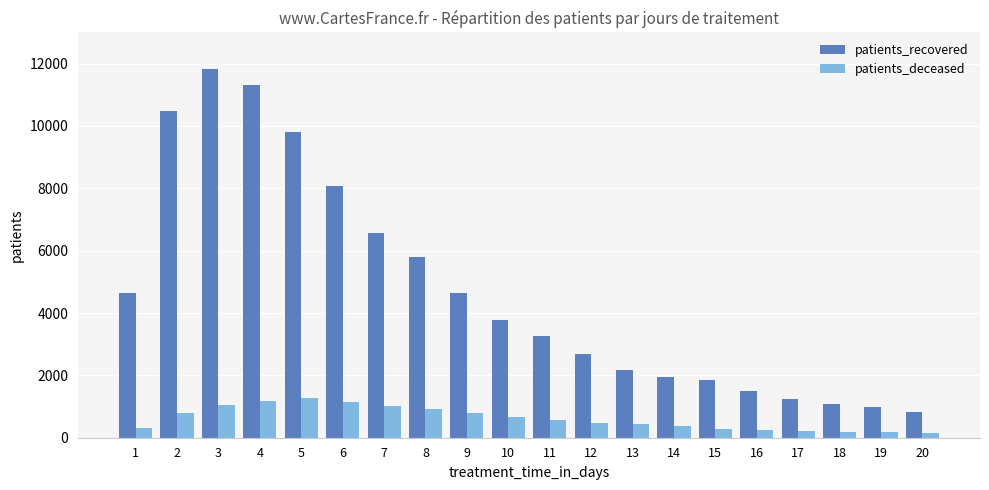

The patients_deceased series shows 777 at 9. True or false?

True